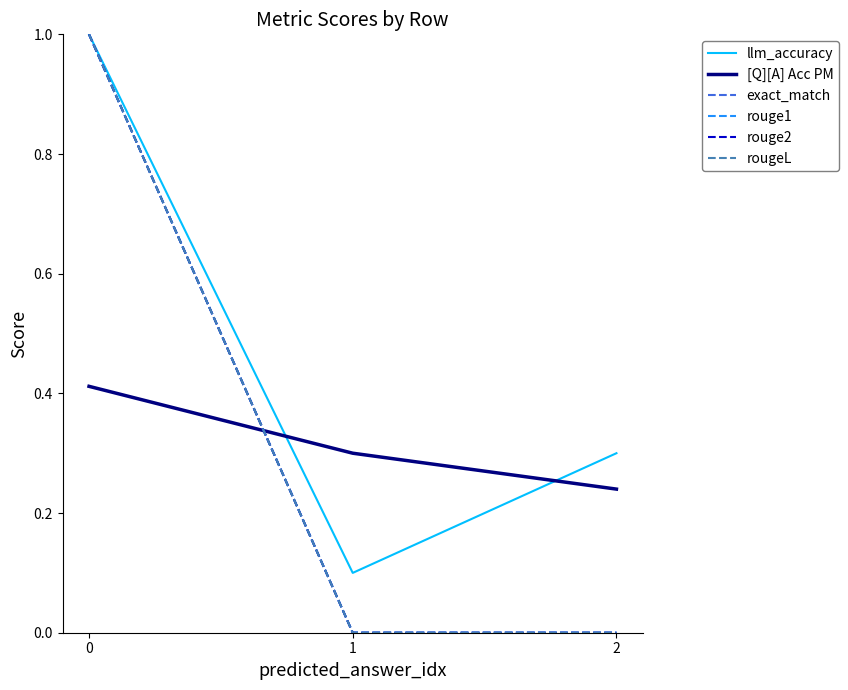

List the labels in order of exact_match value, largest first.

0, 1, 2